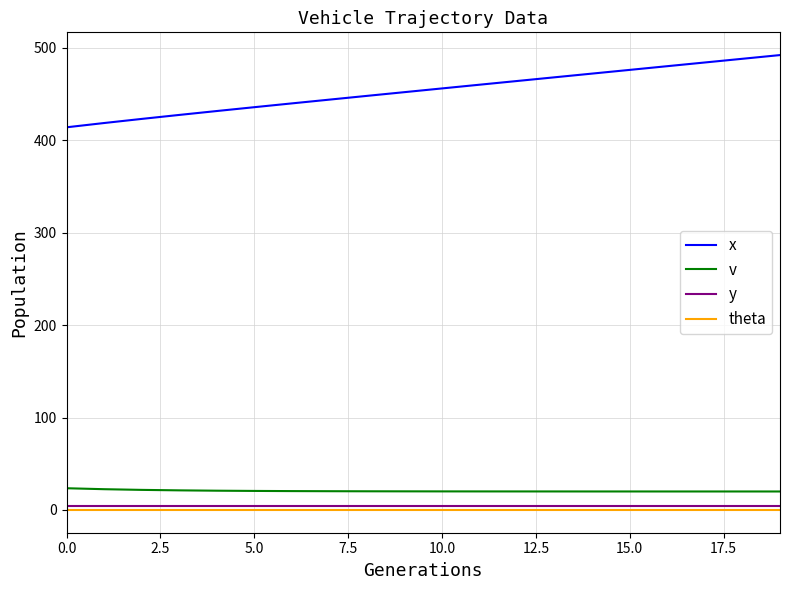

Does the chart display data point markers on the line(s)?

No